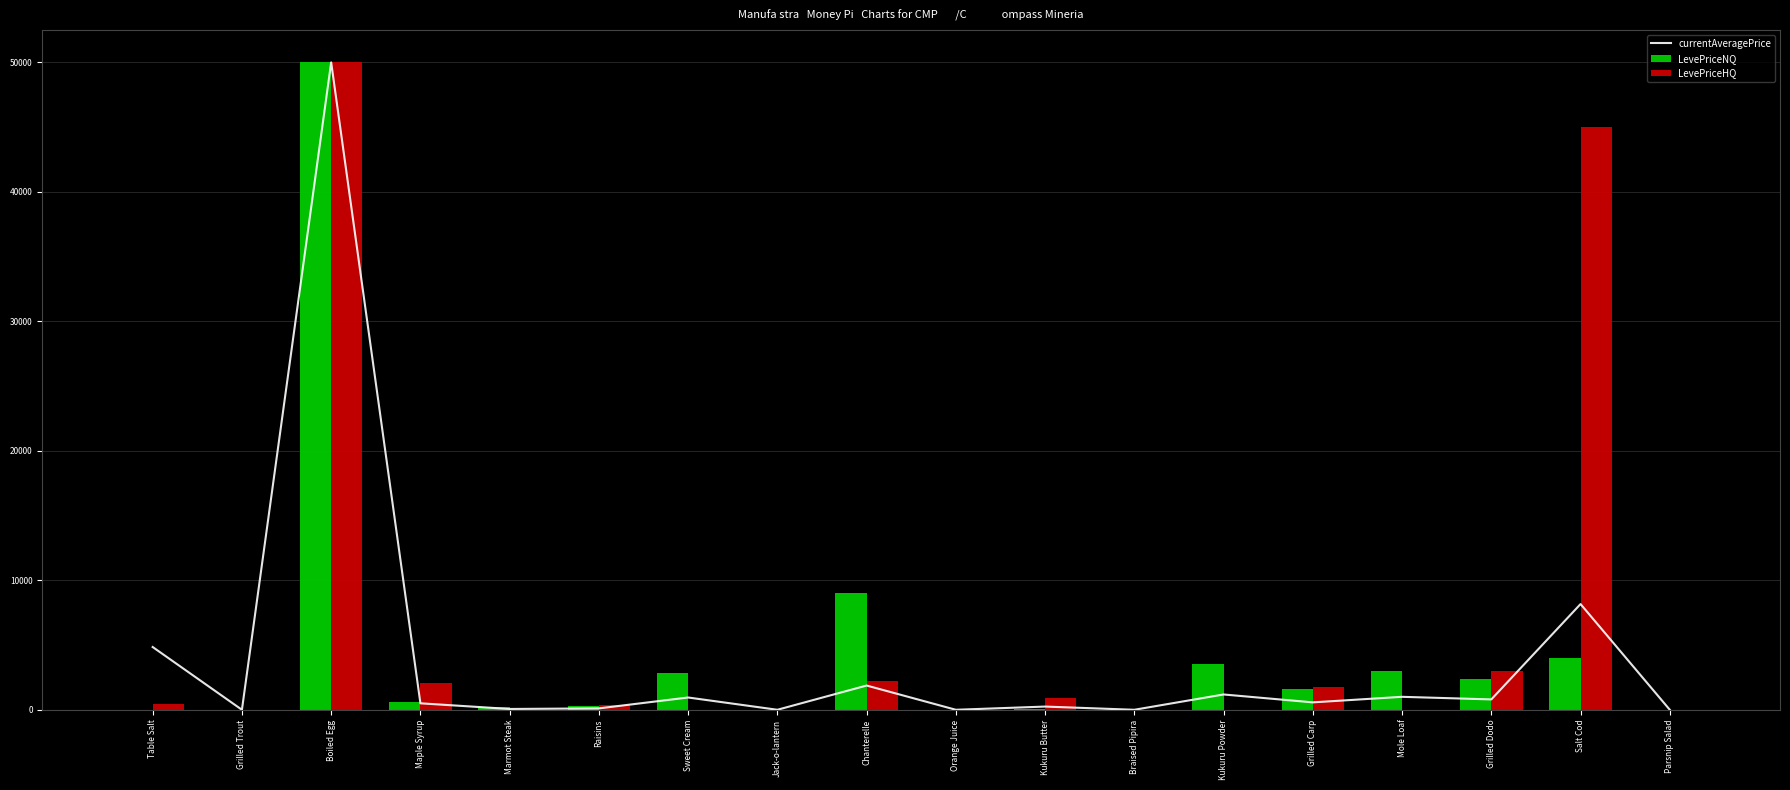

Reading right to left, what are all the values shown in this chart?

currentAveragePrice: Parsnip Salad=0.0	Salt Cod=8165.0	Grilled Dodo=800.0	Mole Loaf=1001.0	Grilled Carp=572.3	Kukuru Powder=1182.2	Braised Pipira=0.0	Kukuru Butter=248.2	Orange Juice=0.0	Chanterelle=1872.5	Jack-o-lantern=0.0	Sweet Cream=948.3	Raisins=107.7	Marmot Steak=62.5	Maple Syrup=499.8	Boiled Egg=50000.0	Grilled Trout=0.0	Table Salt=4847.0
LevePriceNQ: Parsnip Salad=0.0	Salt Cod=3990.0	Grilled Dodo=2379.3	Mole Loaf=3003.0	Grilled Carp=1641.0	Kukuru Powder=3546.5	Braised Pipira=0.0	Kukuru Butter=63.0	Orange Juice=0.0	Chanterelle=8985.0	Jack-o-lantern=0.0	Sweet Cream=2845.0	Raisins=300.0	Marmot Steak=187.5	Maple Syrup=598.5	Boiled Egg=50000.0	Grilled Trout=0.0	Table Salt=0.0
LevePriceHQ: Parsnip Salad=0.0	Salt Cod=45000.0	Grilled Dodo=3000.0	Mole Loaf=0.0	Grilled Carp=1755.0	Kukuru Powder=0.0	Braised Pipira=0.0	Kukuru Butter=915.0	Orange Juice=0.0	Chanterelle=2250.0	Jack-o-lantern=0.0	Sweet Cream=0.0	Raisins=369.0	Marmot Steak=0.0	Maple Syrup=2100.0	Boiled Egg=50000.0	Grilled Trout=0.0	Table Salt=420.0